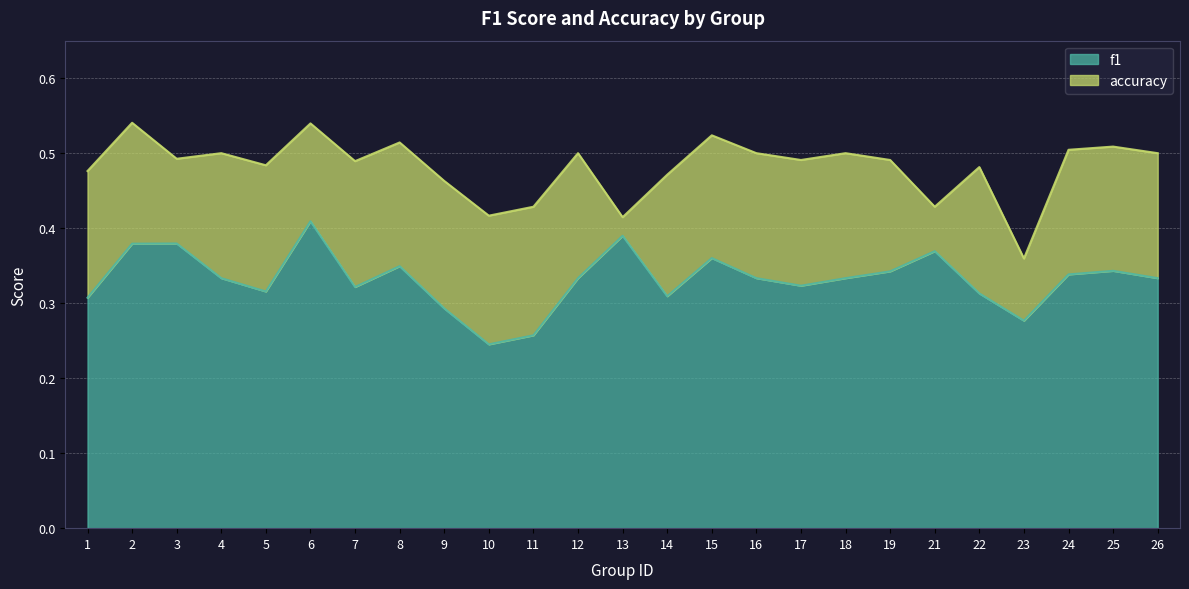

At which category does accuracy reach its first local valley?

3